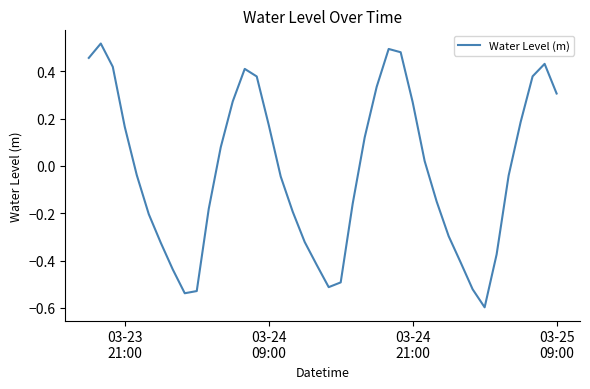

What is the smallest value displayed?

-0.6